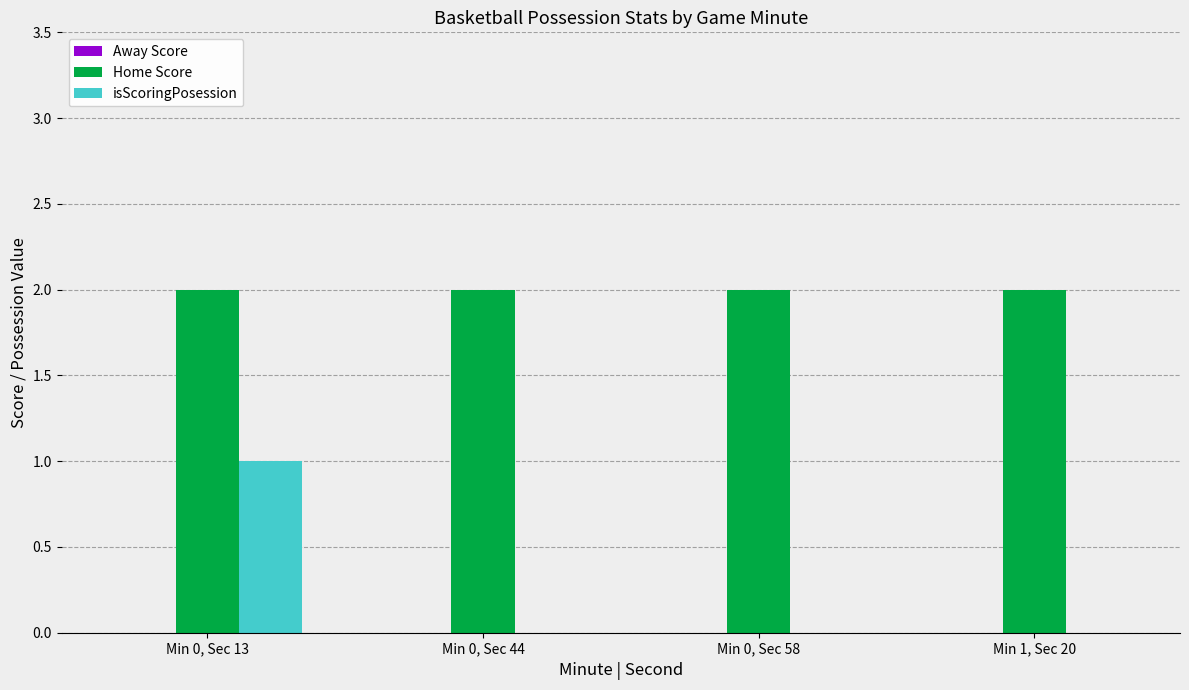

At which label does isScoringPosession reach its peak?

Min 0, Sec 13